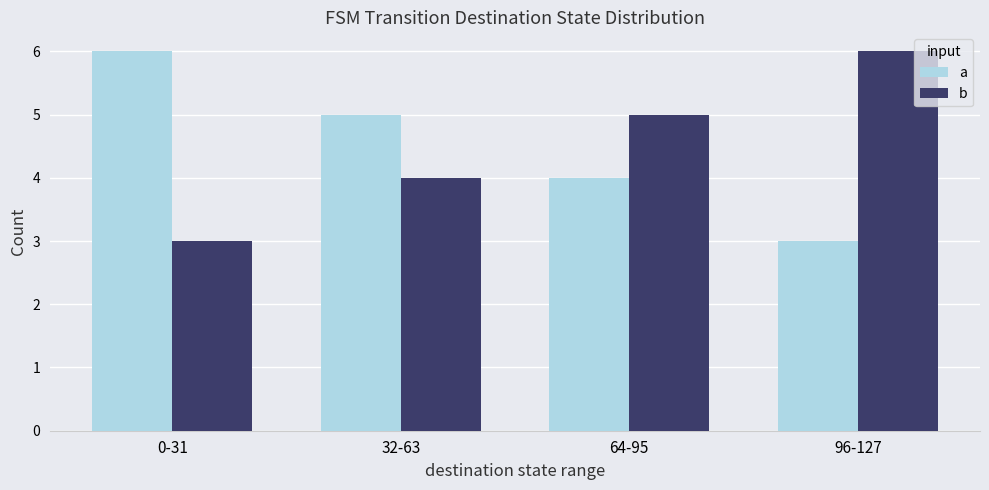

Reading left to right, what are all the values shown in this chart?

a: 0-31=6	32-63=5	64-95=4	96-127=3
b: 0-31=3	32-63=4	64-95=5	96-127=6